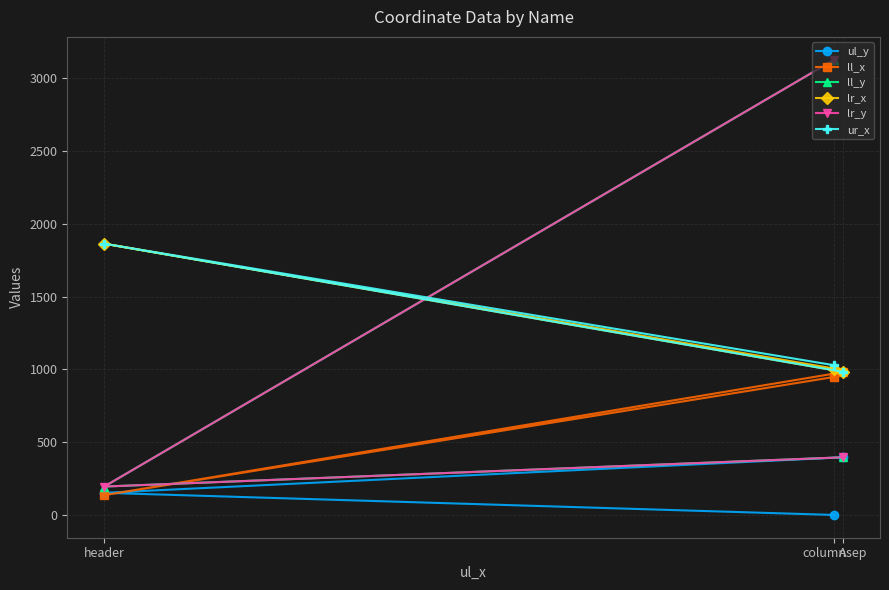

At how many categories does at least one series exceed 2754?

1